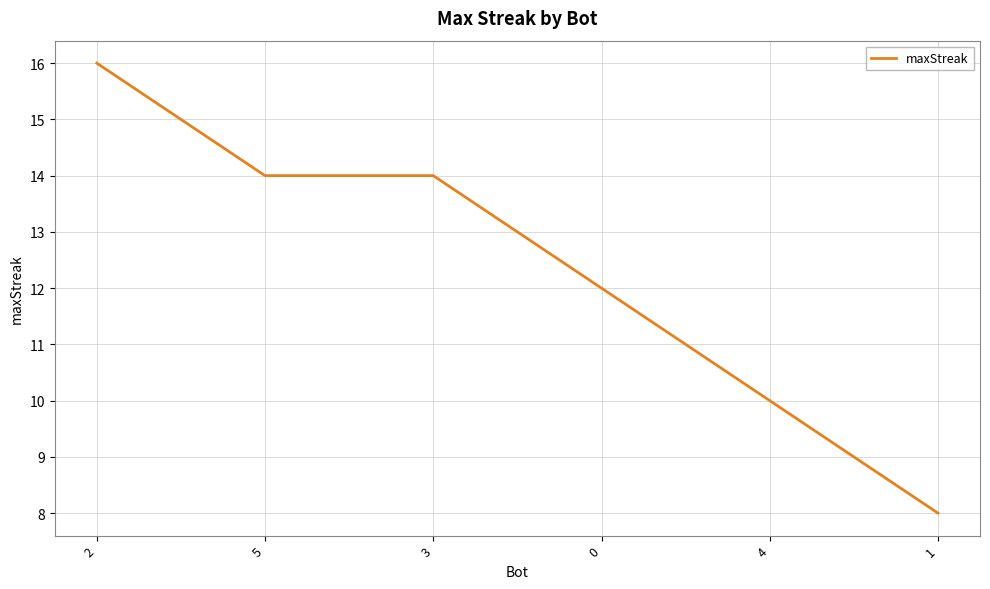

What is the sum of all values?

74